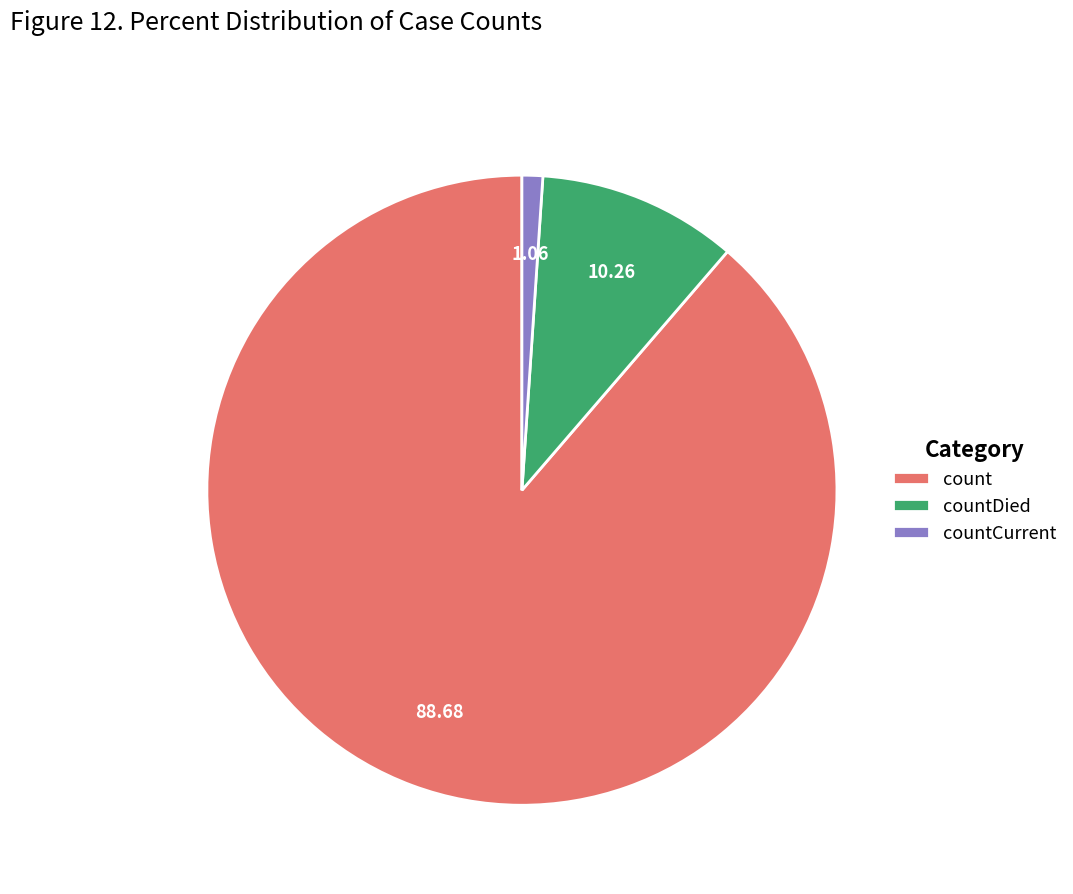

Do countDied and count together represent more than half of the pie?

Yes